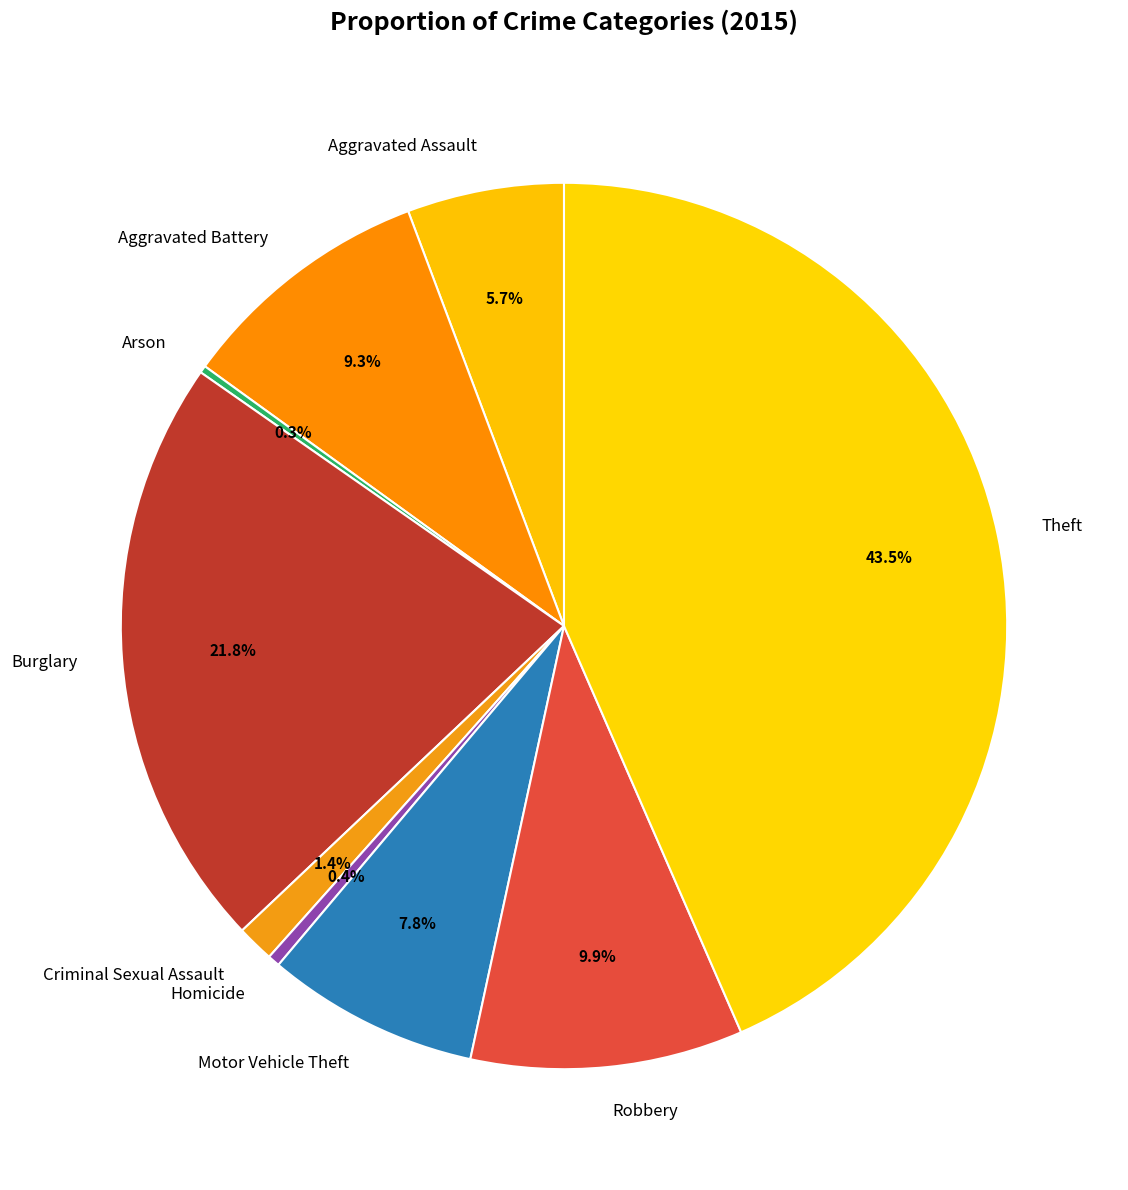

Which has a higher value, Homicide or Criminal Sexual Assault?

Criminal Sexual Assault